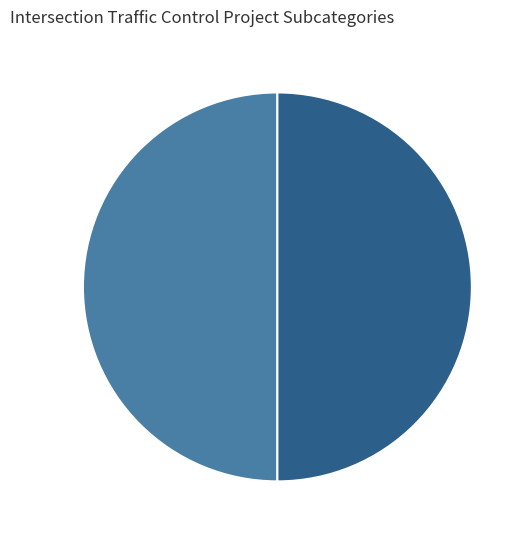

Count the number of slices in the pie.

2